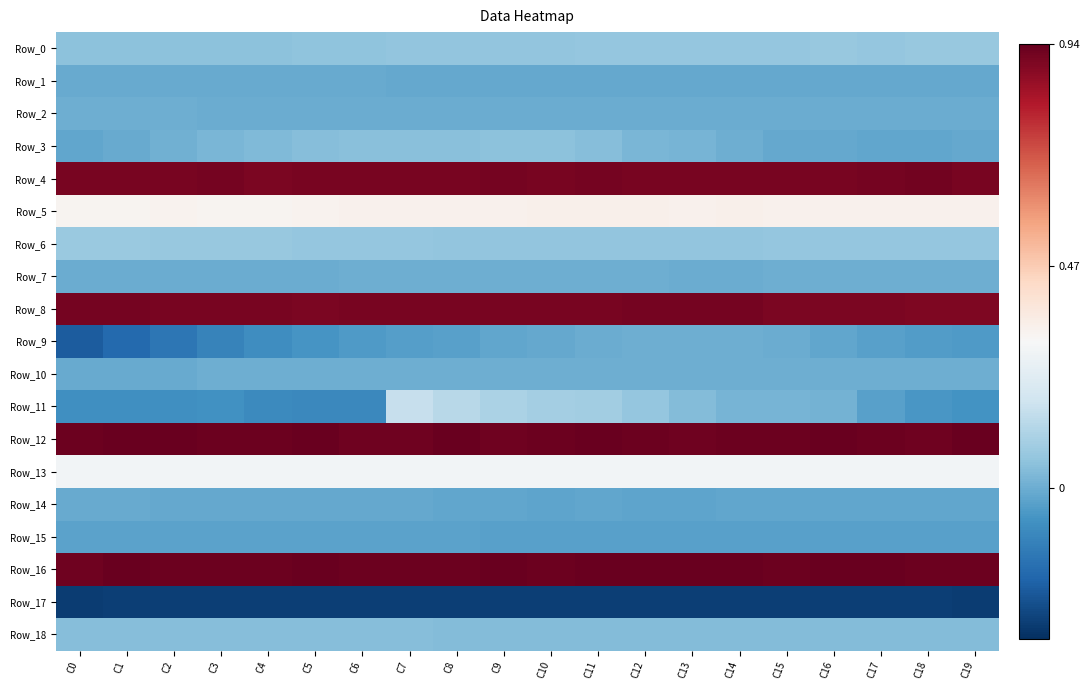

Which series has the largest total across all categories?

Row_16